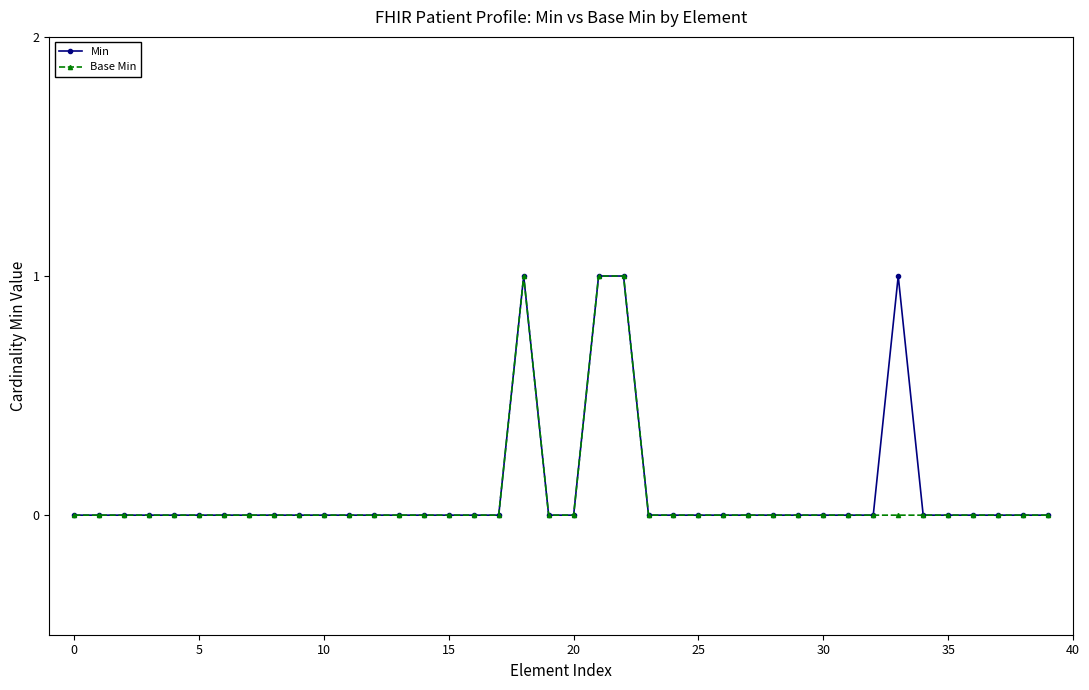

True or false: Min has more than 0 points higher than both neighbors.

True